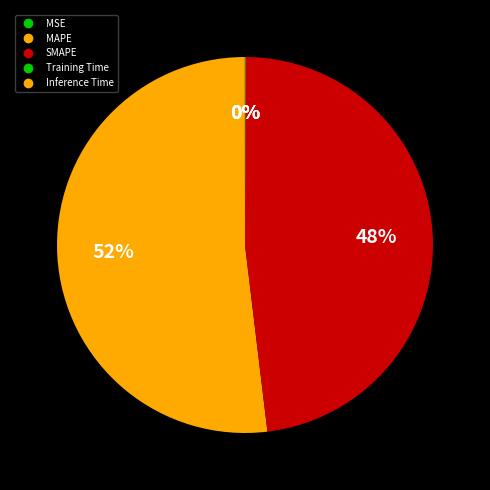

Does MAPE account for over 50% of the chart?

Yes